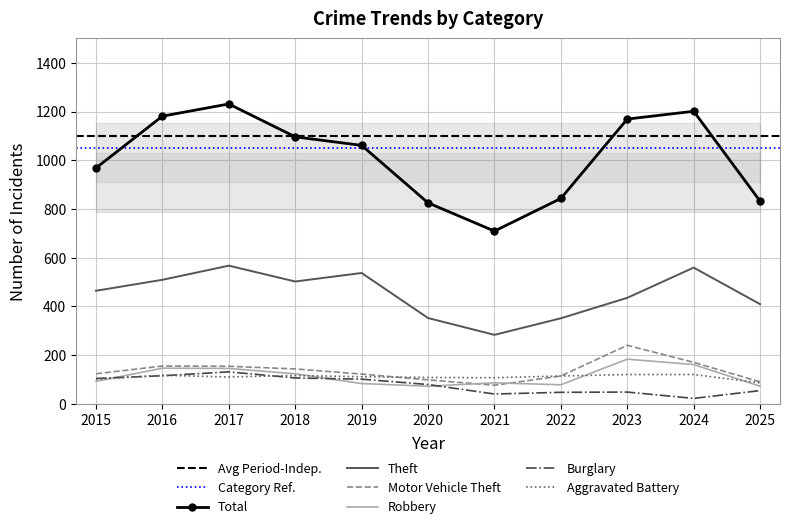

What is the approximate value of Motor Vehicle Theft at 2022?

114